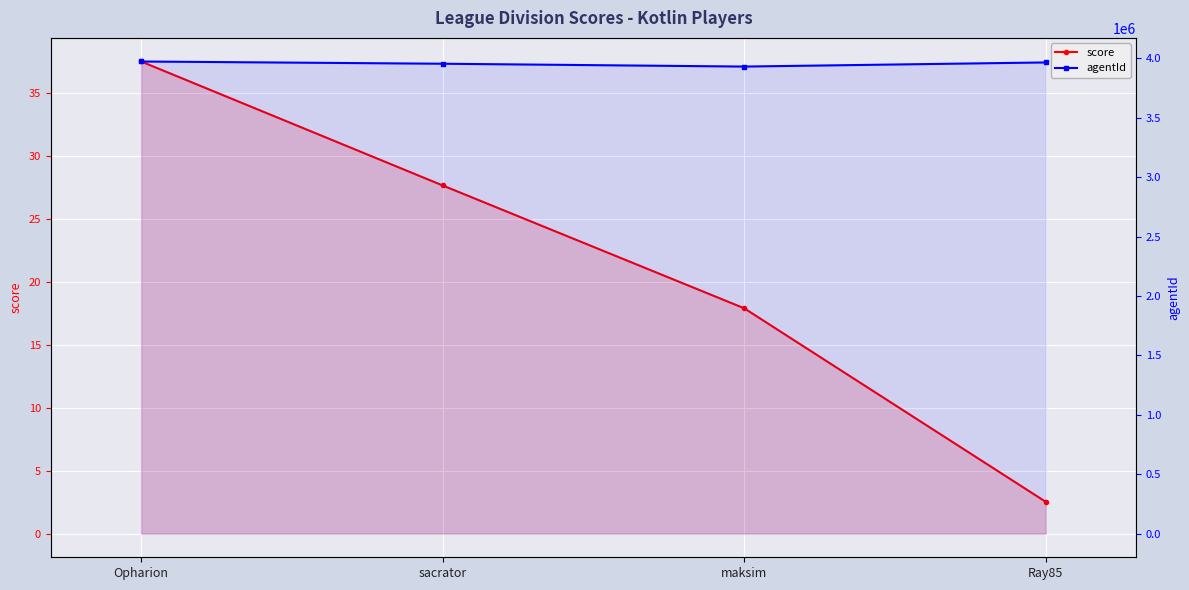

What is the difference between the maximum and minimum values in the agentId series?

42592.0